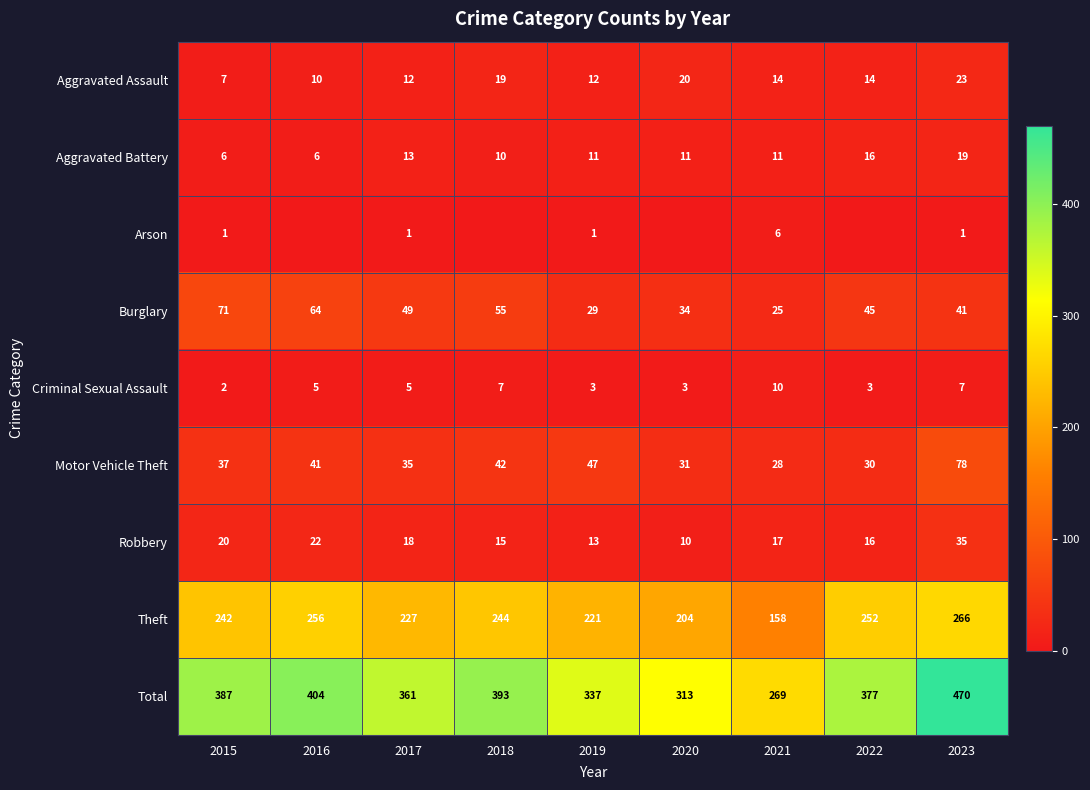

At which label does Robbery first exceed 17?

2015